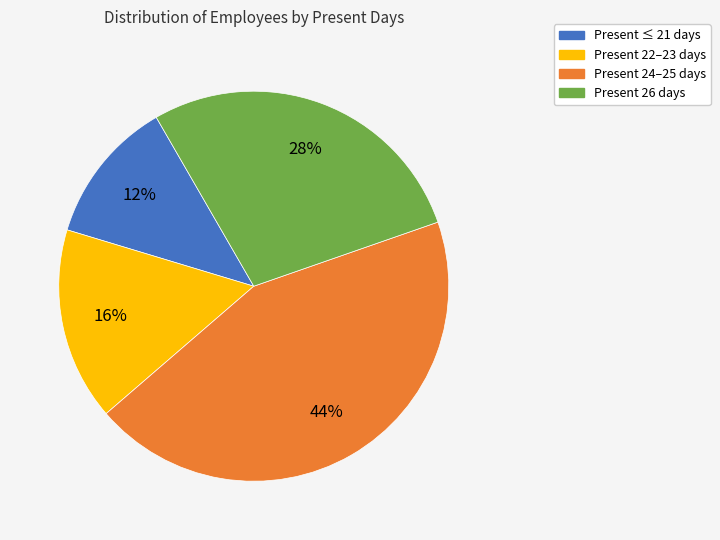

To the nearest percent, what is the average slice percentage?

25%